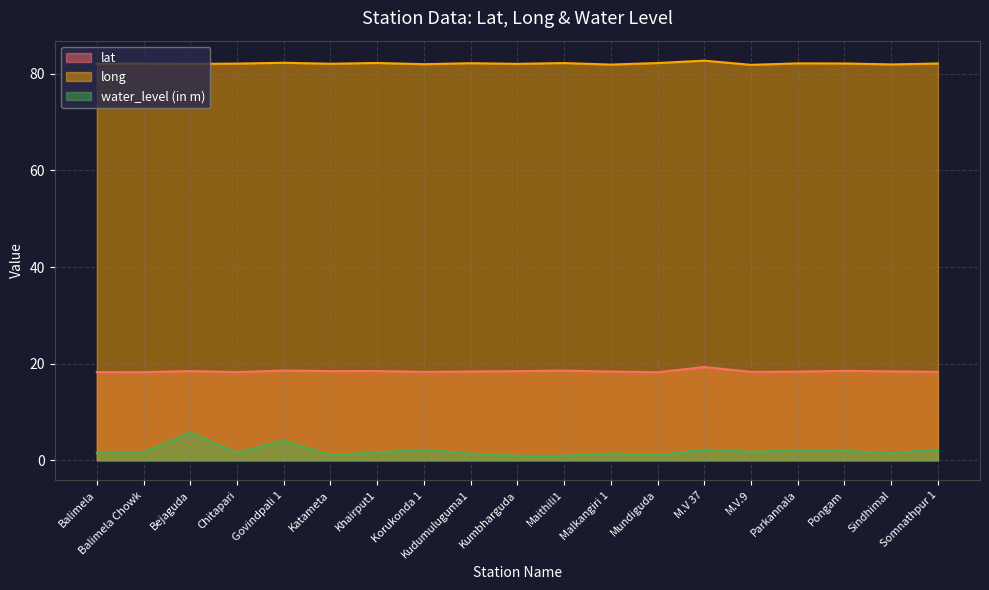

What is the difference between the maximum and second lowest values in the long series?

0.8